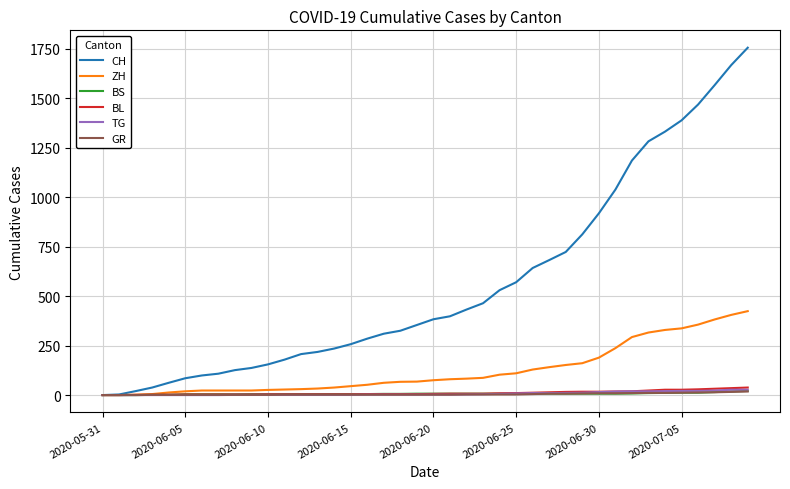

What is the maximum value shown in the chart?

1755